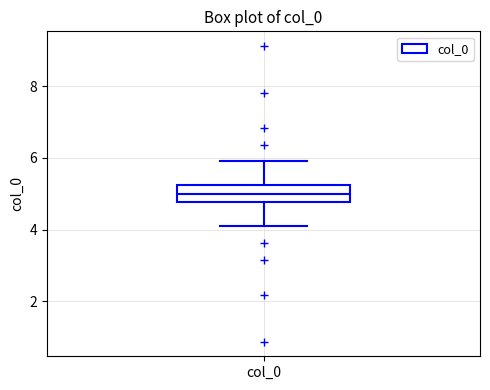

Read this box plot against the y-axis: the position of the median line, the range covered by the box, and the ends of both whiskers. The values are not printed on the chart, so give them approximately, as read against the axis.

median 5.0, box 4.8 to 5.2, whiskers 4.0 to 6.0